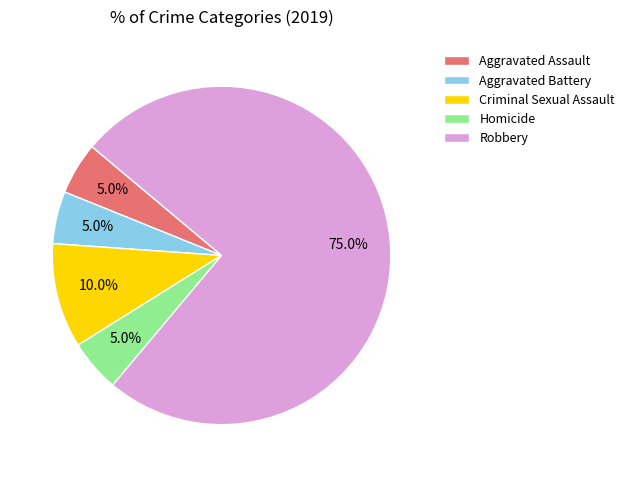

To the nearest percent, what portion does Criminal Sexual Assault represent?

10%